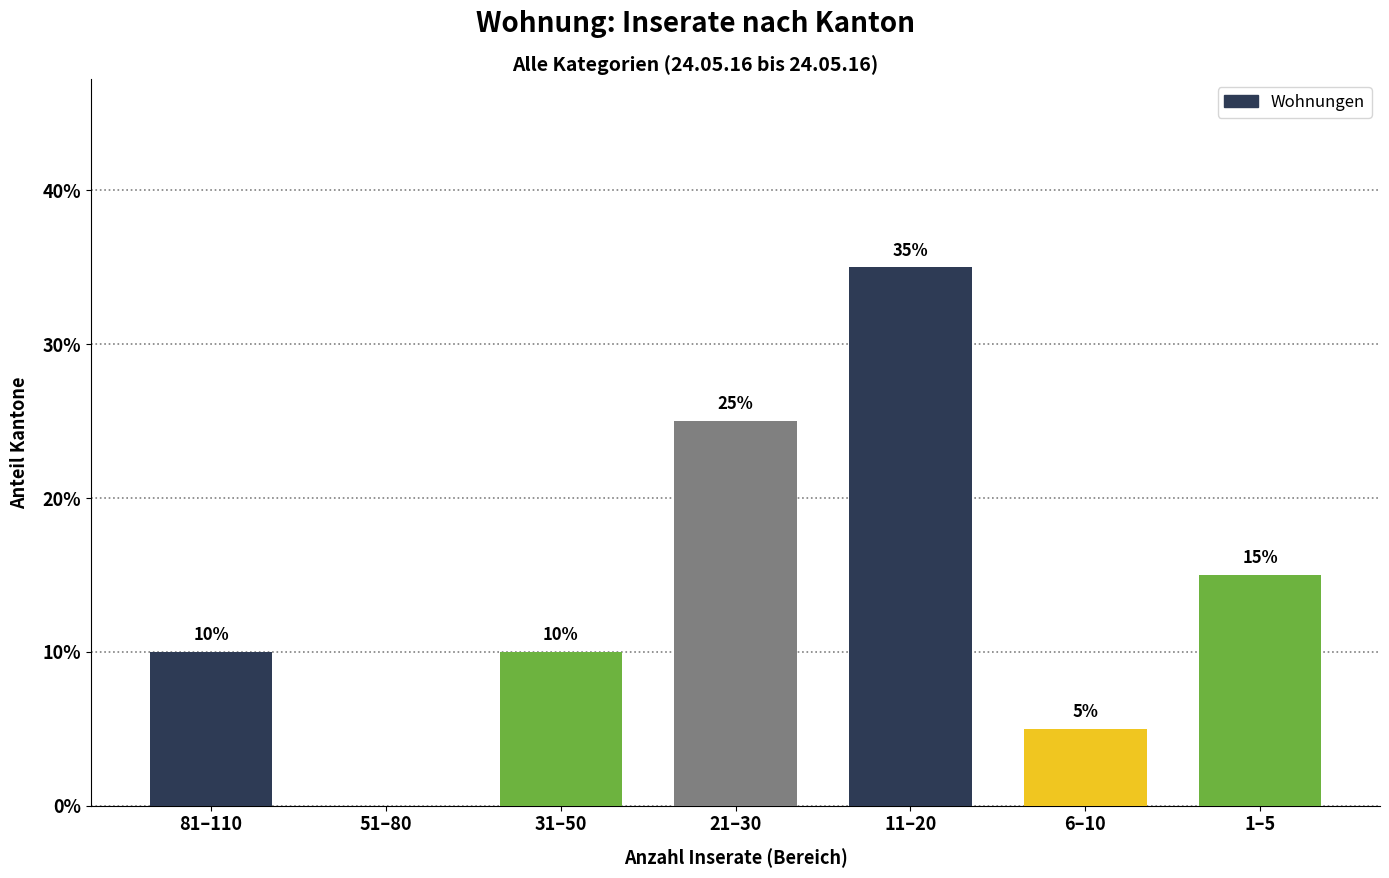

Reading left to right, list all the values displayed in this chart.

81–110=10	51–80=0	31–50=10	21–30=25	11–20=35	6–10=5	1–5=15